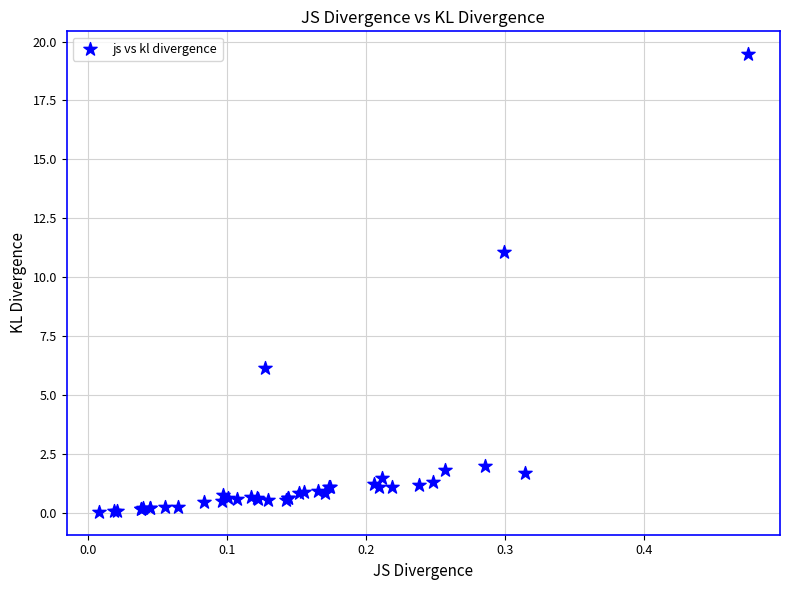

What Y value in the scatter plot is closest to 9?

11.1